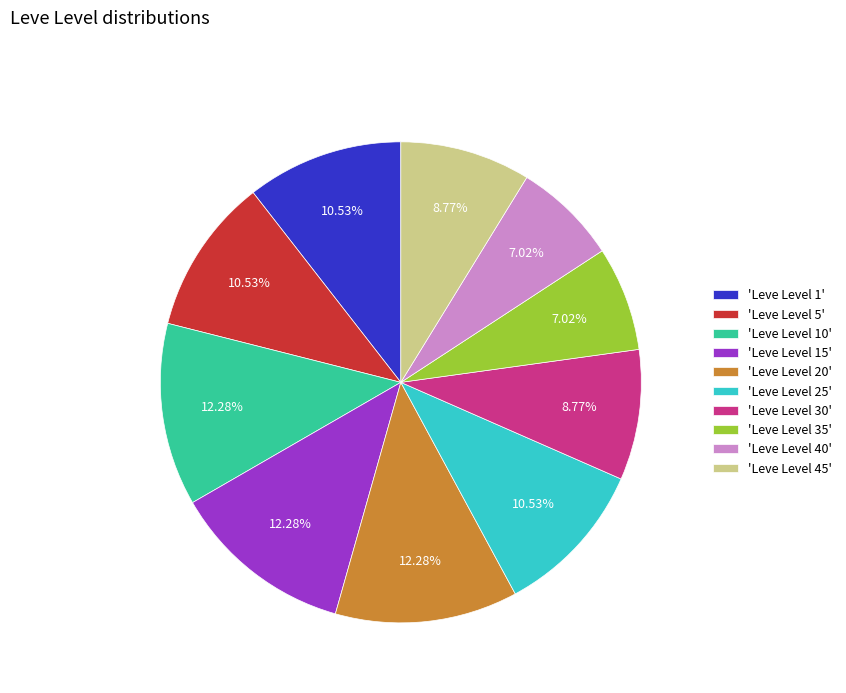

Approximately how many times larger is the value at 'Leve Level 30' compared to 'Leve Level 15'?

0.7